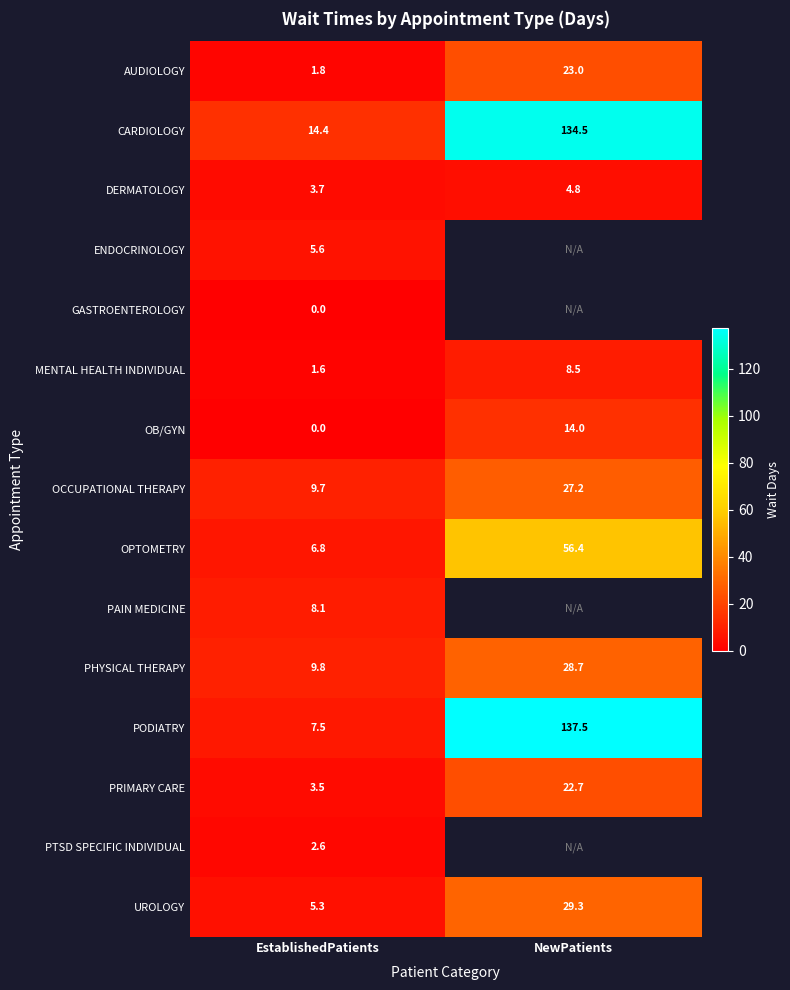

True or false: OPTOMETRY has a value of 6.8 at EstablishedPatients.

True